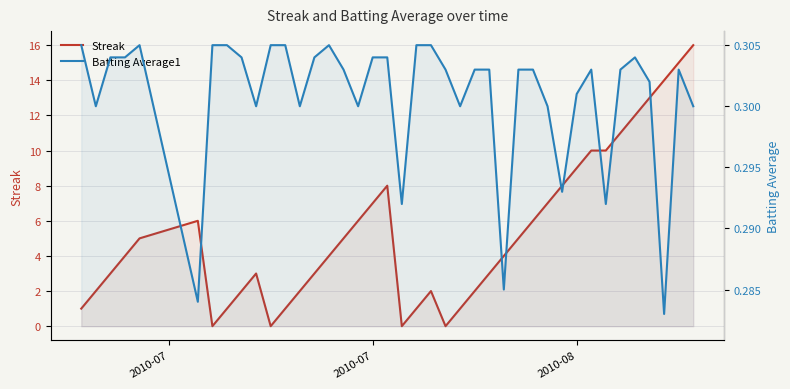

How many times do Streak and Batting Average1 cross each other?

8